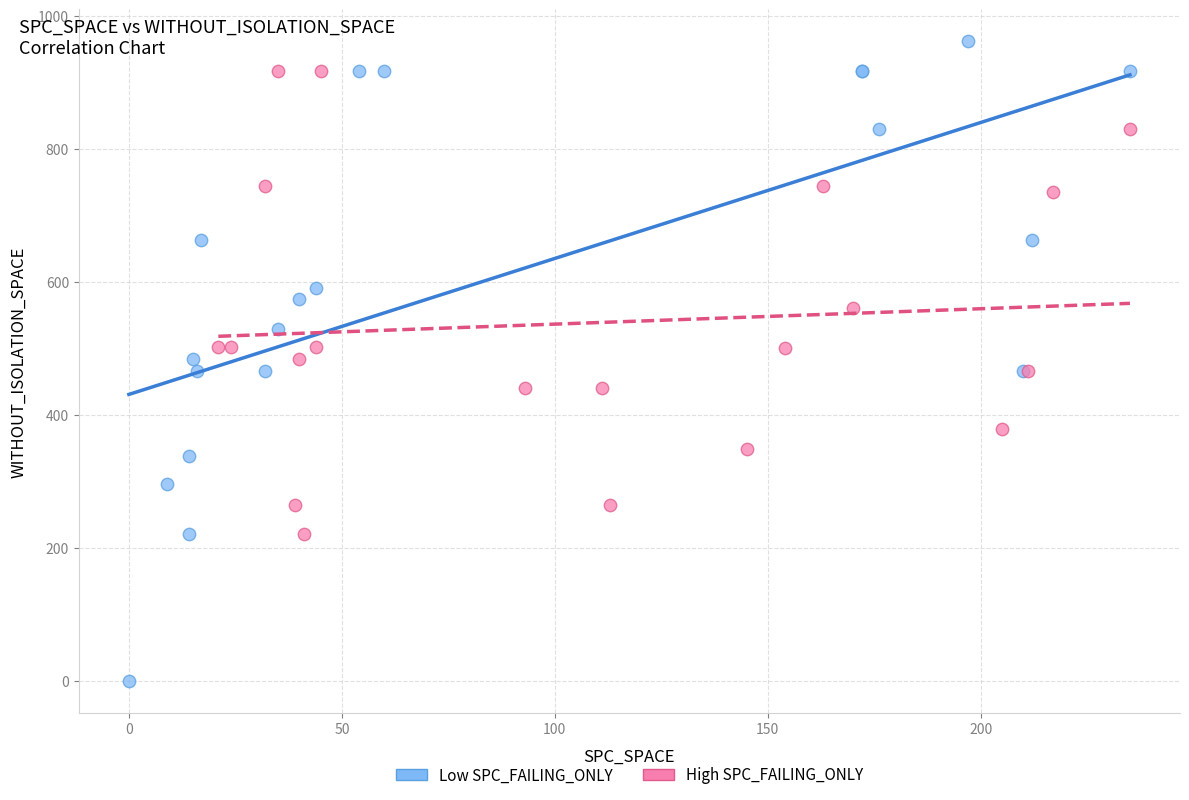

Which series has the widest spread of Y values?

Low SPC_FAILING_ONLY